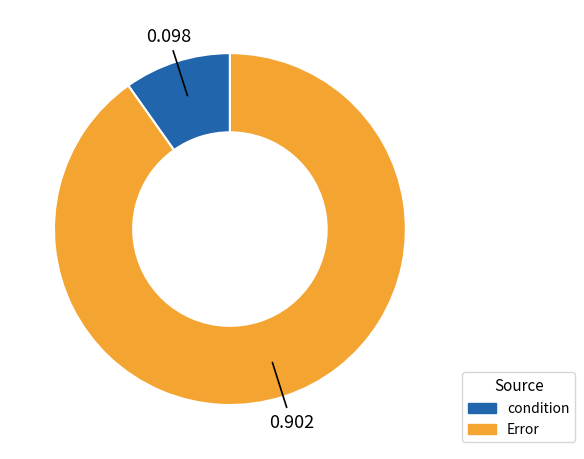

True or false: condition accounts for 10% of the total.

True